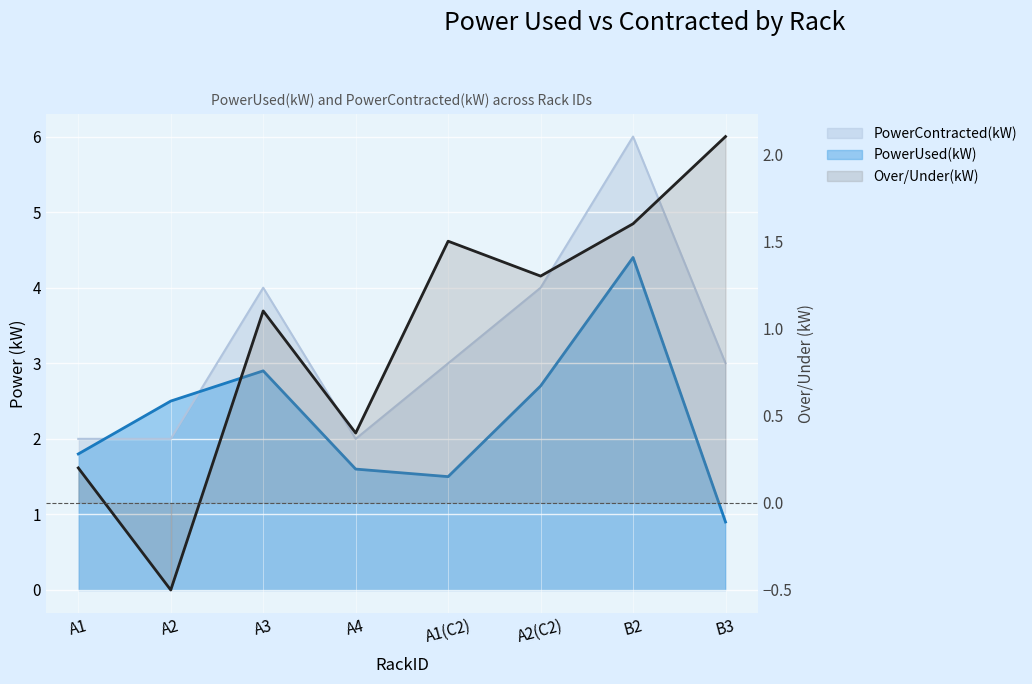

Reading left to right, extract all data points from this chart.

PowerUsed(kW): A1=1.8	A2=2.5	A3=2.9	A4=1.6	A1(C2)=1.5	A2(C2)=2.7	B2=4.4	B3=0.9
PowerContracted(kW): A1=2.0	A2=2.0	A3=4.0	A4=2.0	A1(C2)=3.0	A2(C2)=4.0	B2=6.0	B3=3.0
Over/Under(kW): A1=0.2	A2=-0.5	A3=1.1	A4=0.4	A1(C2)=1.5	A2(C2)=1.3	B2=1.6	B3=2.1